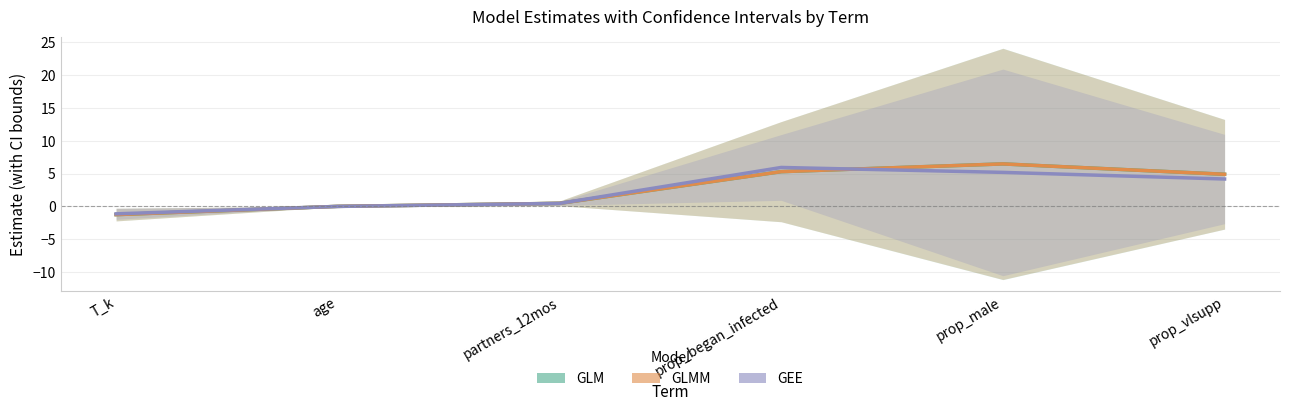

Which series ends up on top after the final intersection of GLMM and GEE?

GLMM